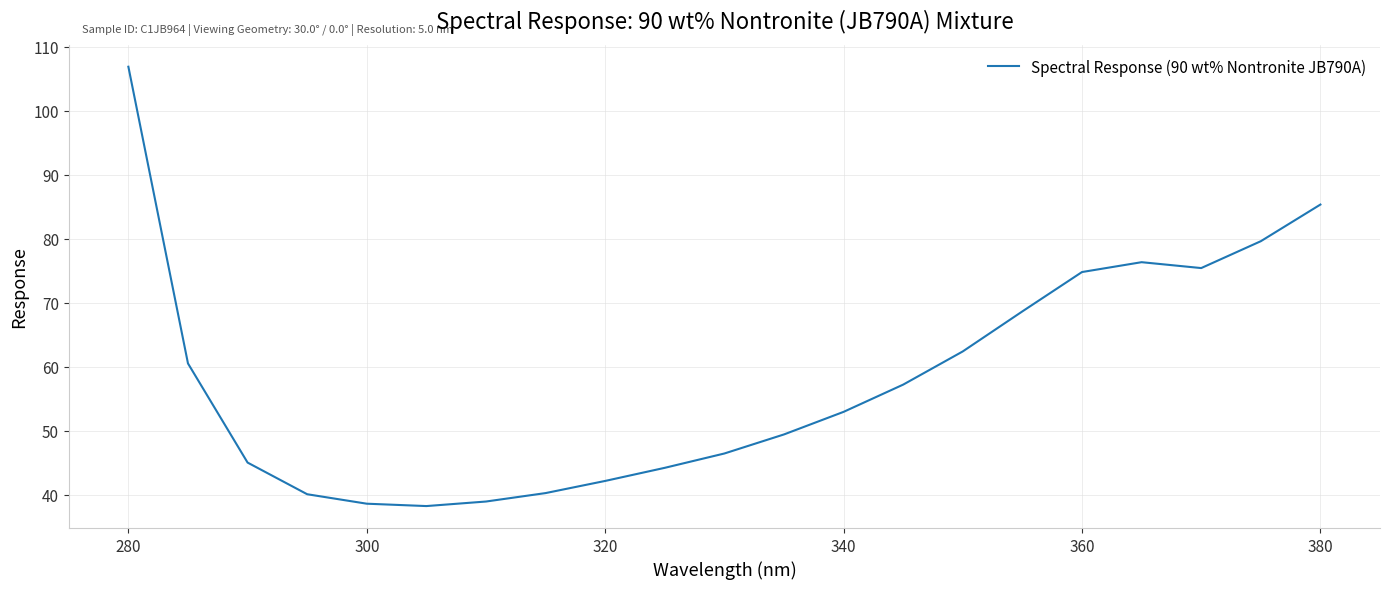

What is the difference between the maximum and minimum values?

68.7